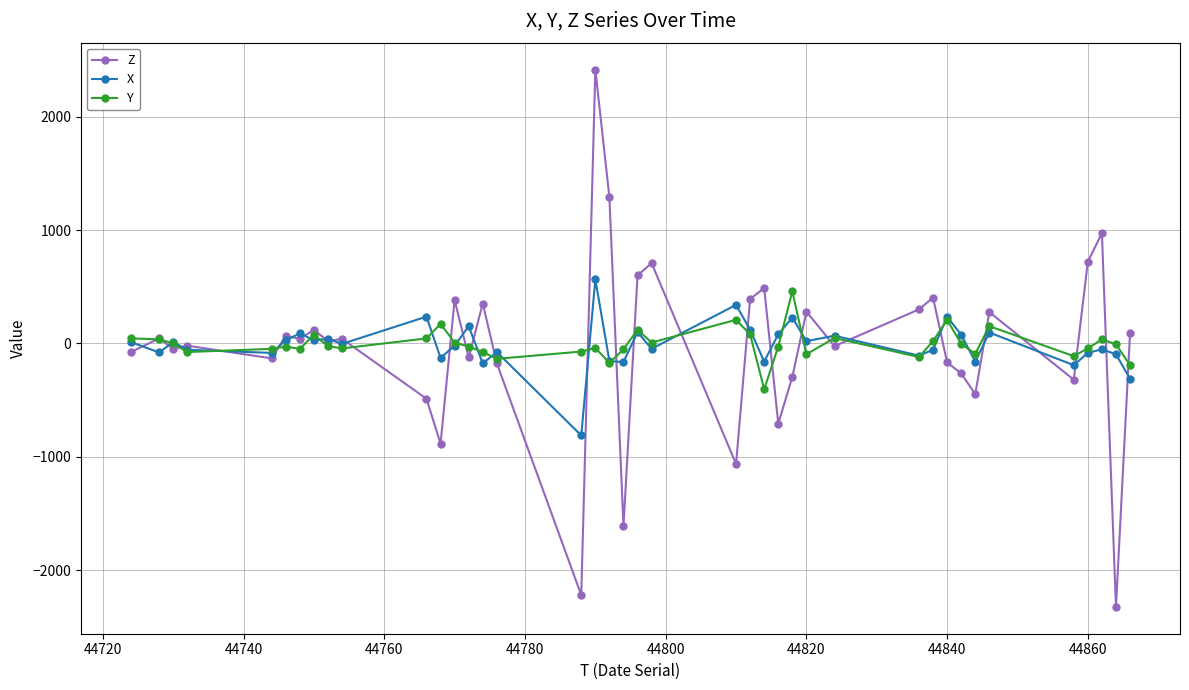

What is the lowest value of the Z series?

-2324